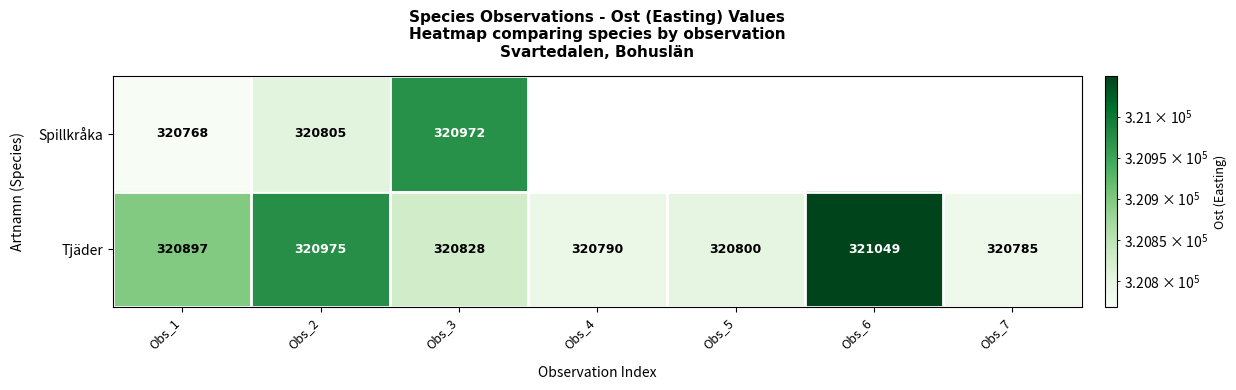

Where does the Tjäder series first go above 320828?

Obs_1